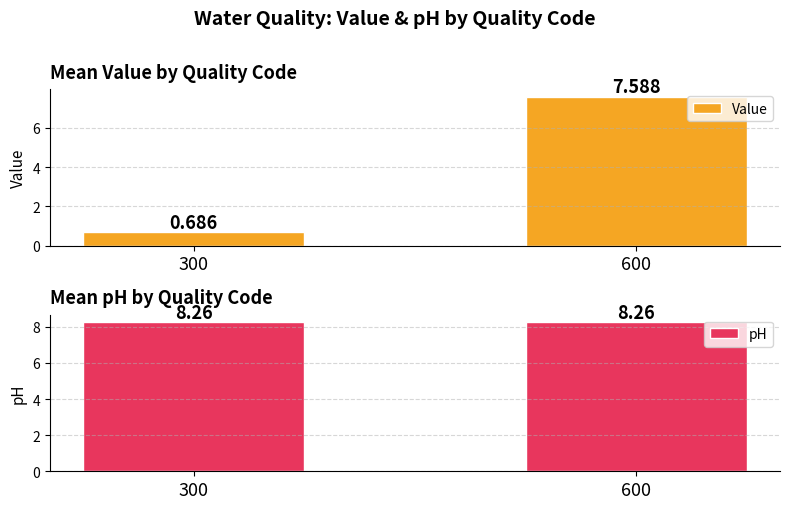

Which series has the largest total across all categories?

pH